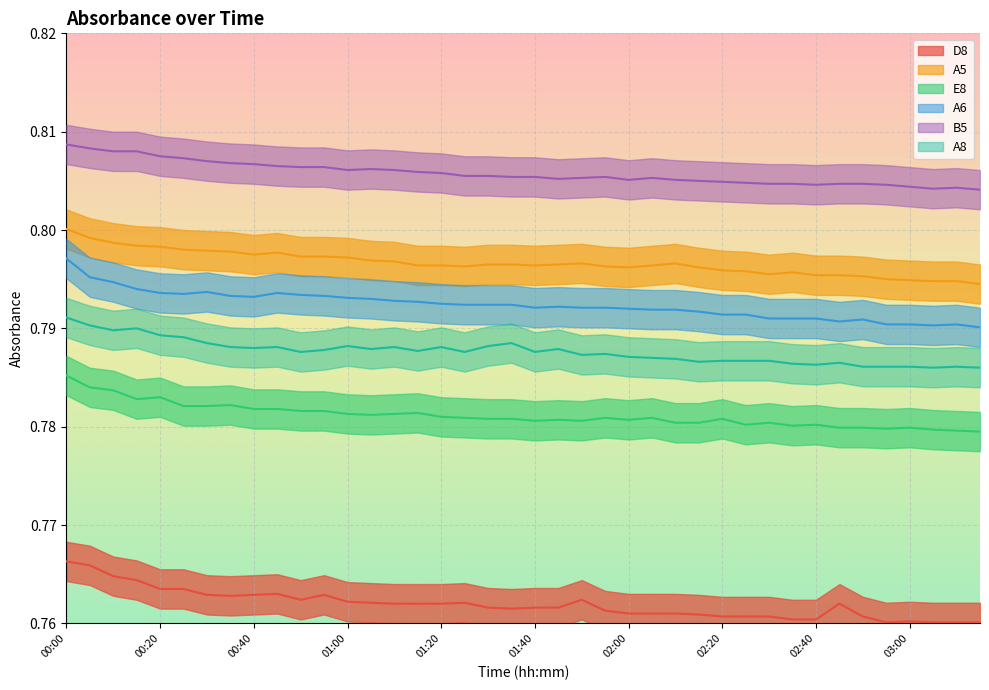

Which series has the largest total across all categories?

B5